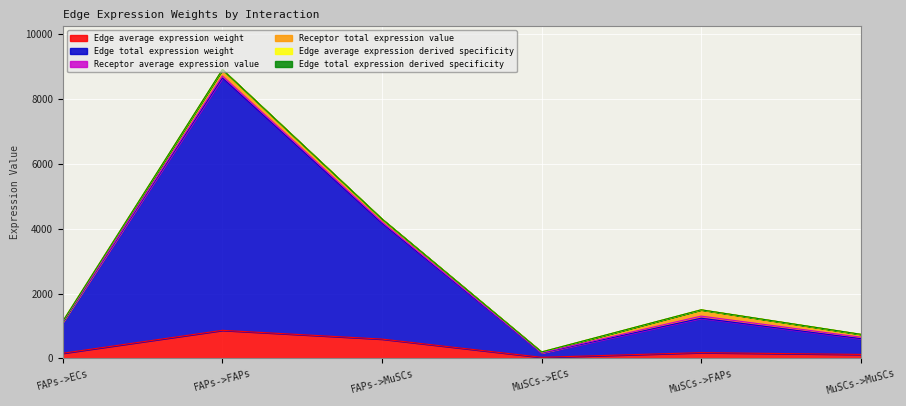

List the labels in order of Edge average expression weight value, smallest first.

MuSCs->ECs, MuSCs->MuSCs, FAPs->ECs, MuSCs->FAPs, FAPs->MuSCs, FAPs->FAPs